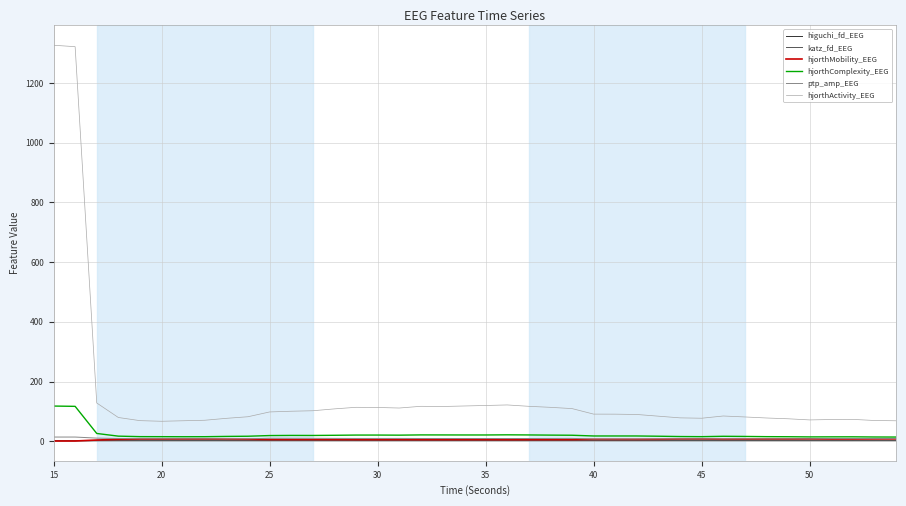

True or false: higuchi_fd_EEG and hjorthActivity_EEG cross at least once.

False